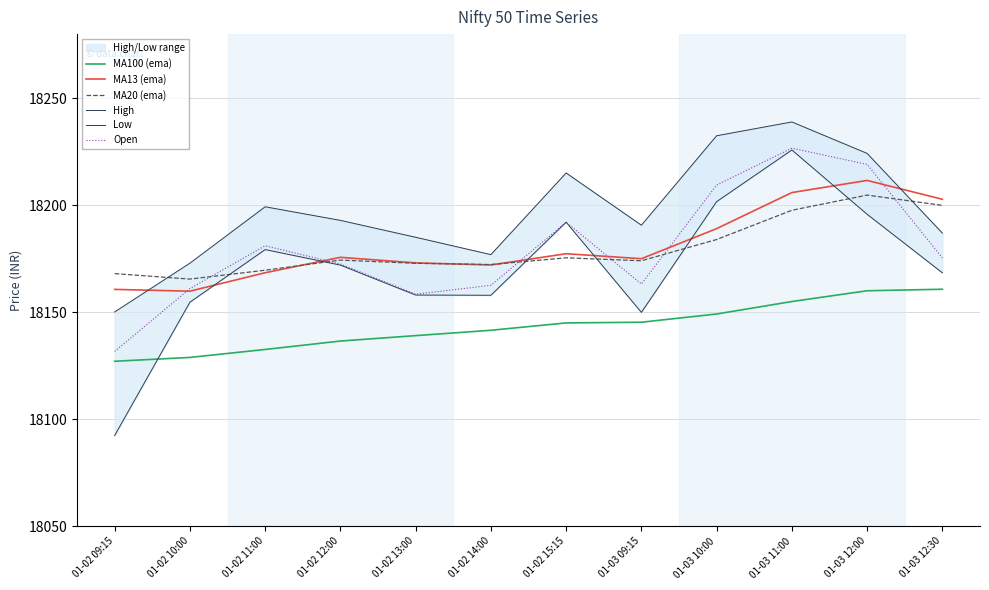

The High series shows 18173.0 at 01-02 10:00. True or false?

True